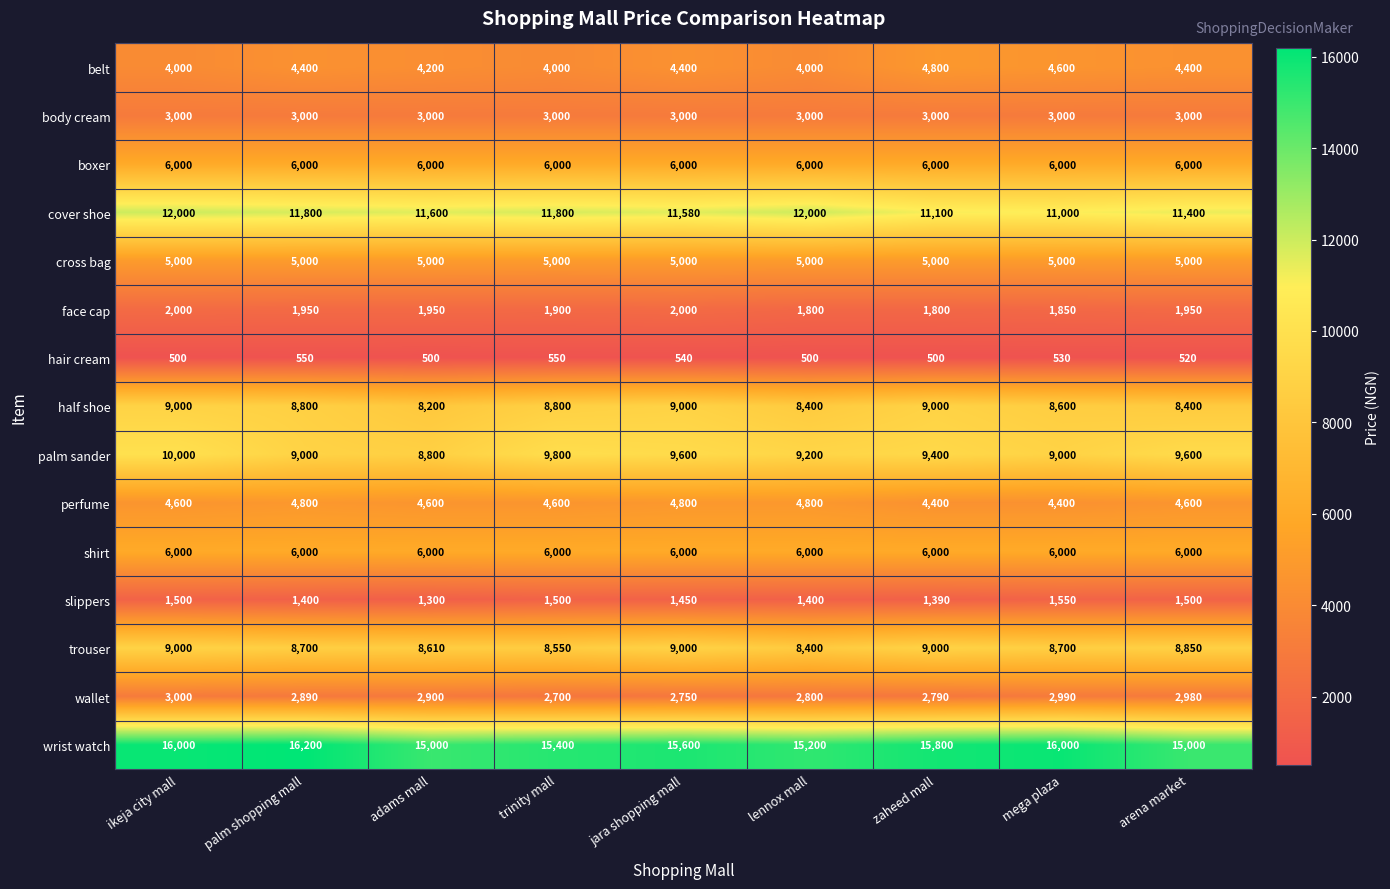

What is the difference between the highest and lowest values at zaheed mall?

15300